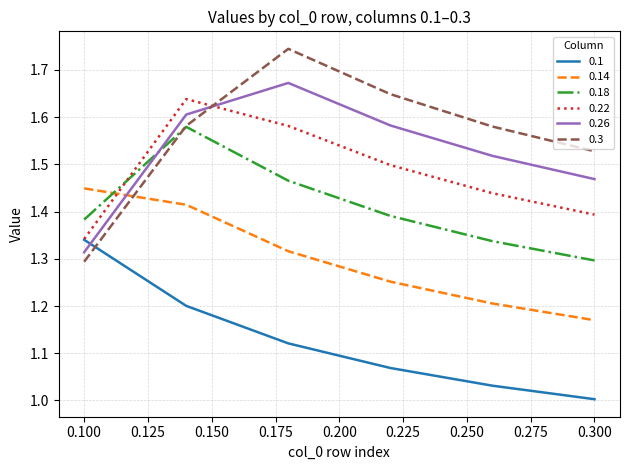

Which series has the largest total across all categories?

0.3